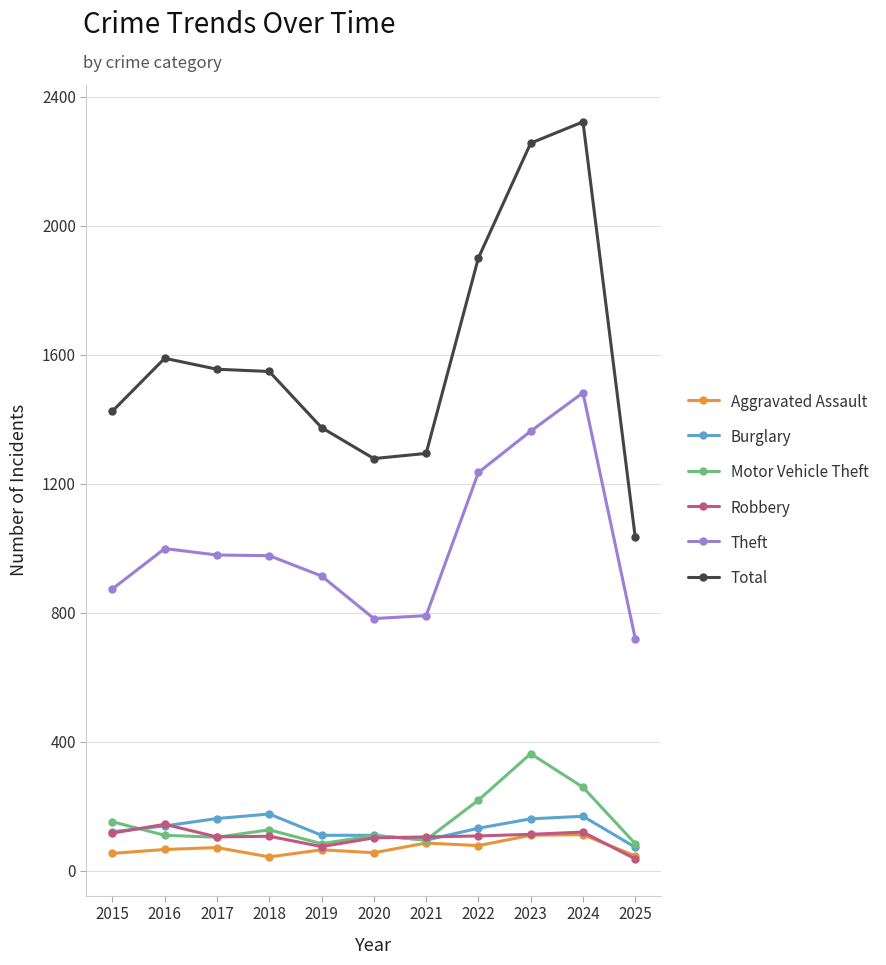

What is the difference between the highest and lowest values at 2016?

1523